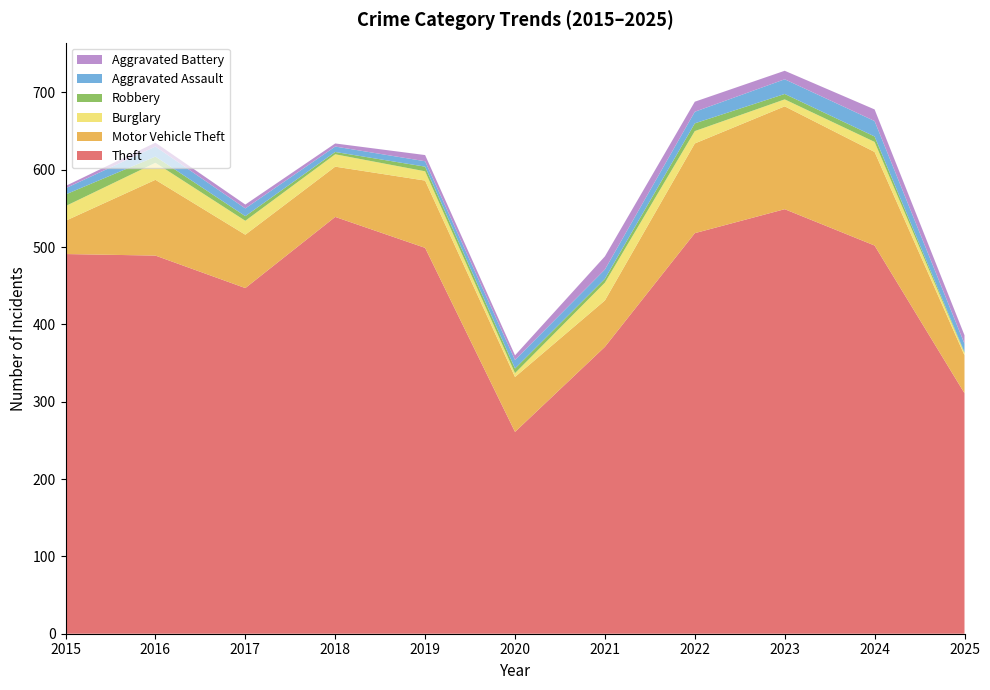

Reading left to right, what are all the values shown in this chart?

Theft: 2015=491	2016=489	2017=447	2018=539	2019=499	2020=261	2021=371	2022=518	2023=549	2024=502	2025=311
Motor Vehicle Theft: 2015=43	2016=98	2017=69	2018=65	2019=87	2020=71	2021=60	2022=116	2023=133	2024=121	2025=49
Burglary: 2015=19	2016=22	2017=18	2018=16	2019=12	2020=5	2021=23	2022=16	2023=9	2024=13	2025=3
Robbery: 2015=15	2016=8	2017=6	2018=3	2019=6	2020=6	2021=5	2022=10	2023=7	2024=7	2025=1
Aggravated Assault: 2015=8	2016=13	2017=10	2018=7	2019=7	2020=11	2021=12	2022=15	2023=19	2024=20	2025=11
Aggravated Battery: 2015=3	2016=5	2017=5	2018=4	2019=8	2020=6	2021=17	2022=13	2023=11	2024=15	2025=11